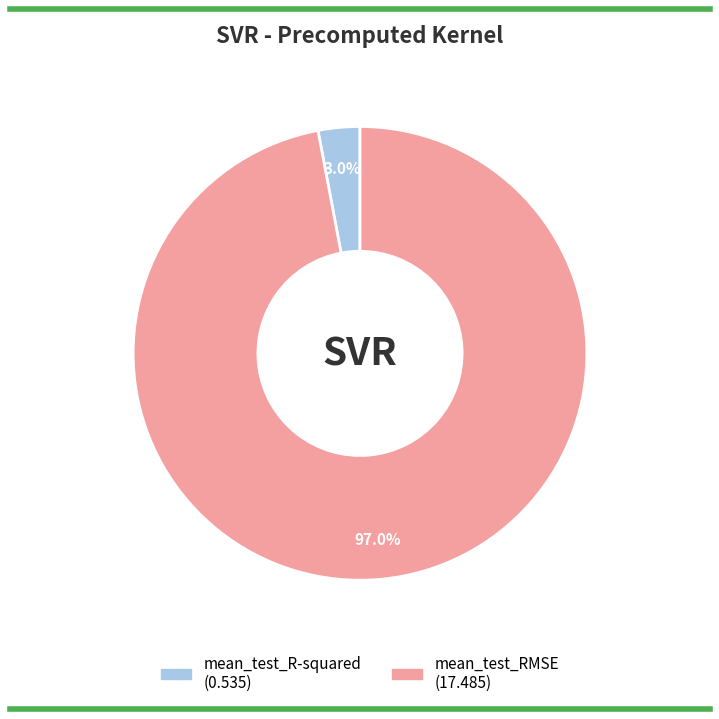

To the nearest percent, what is the difference between the largest and smallest slice percentages?

94%